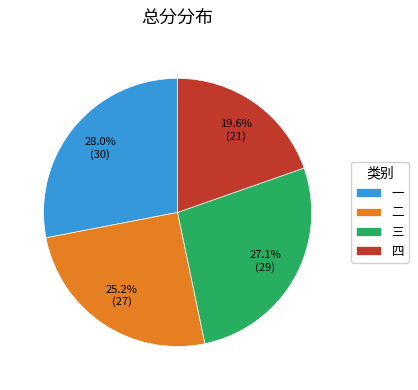

Rank the categories by value from lowest to highest.

四, 二, 三, 一